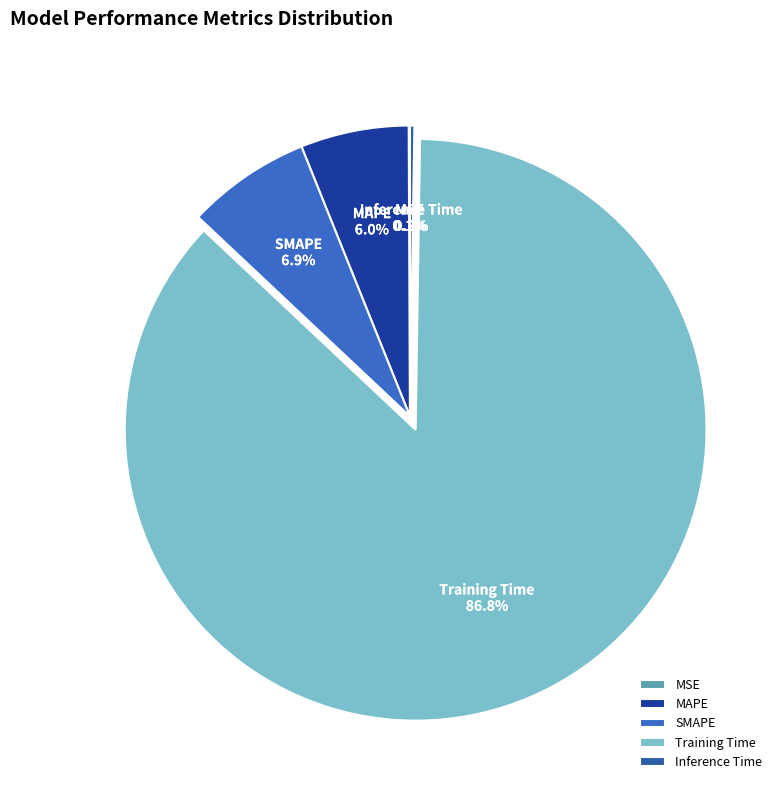

What is the largest slice in the pie chart?

Training Time